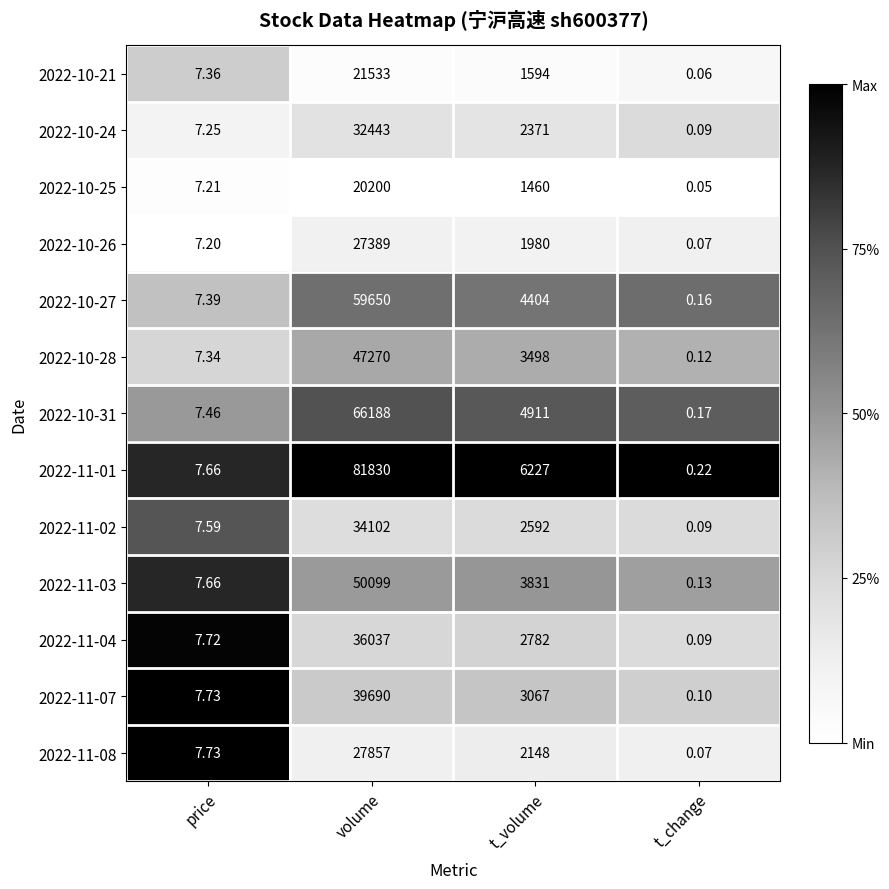

At which category is the sum across all series the highest?

volume